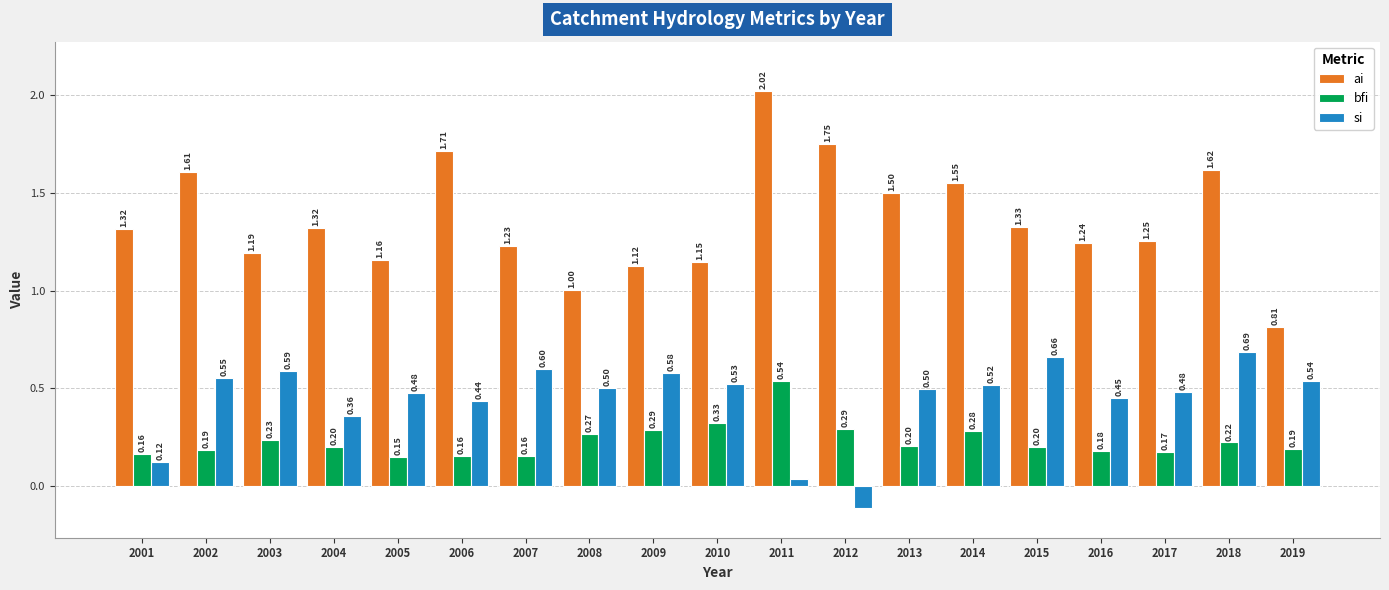

At how many categories does at least one series exceed 0?

19